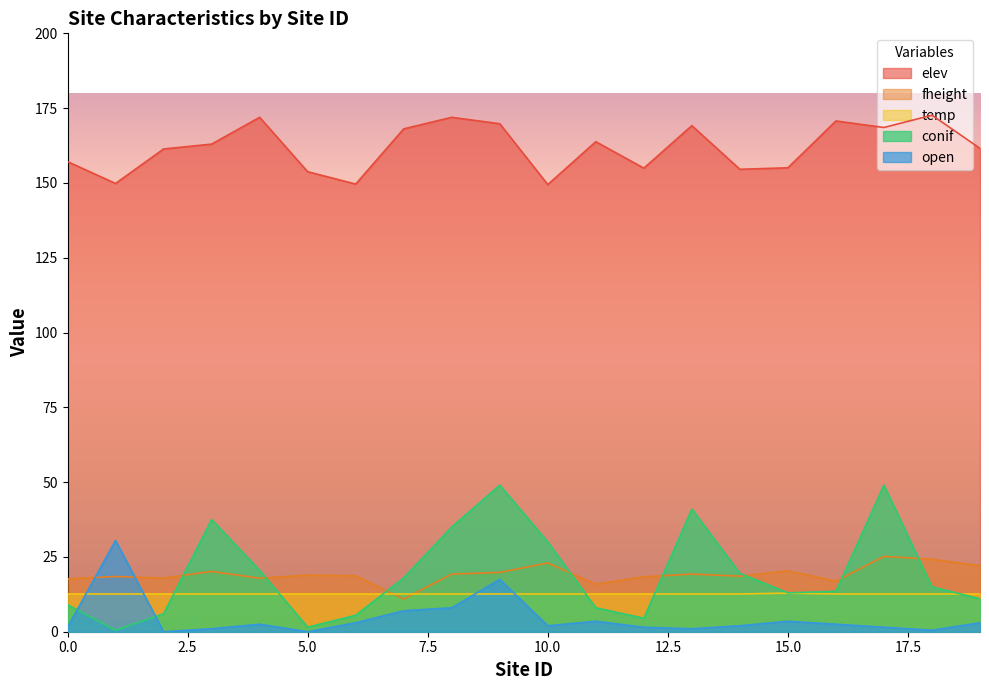

What is the spread (max minus min) of values at 1?

149.3